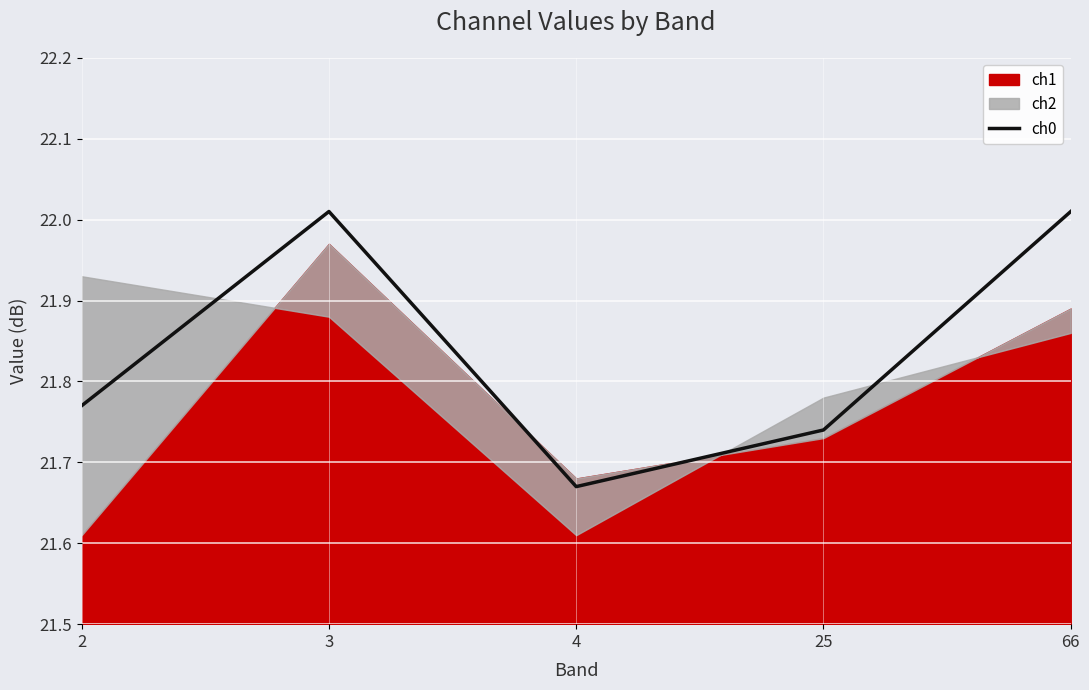

What is the greatest value displayed?

22.0